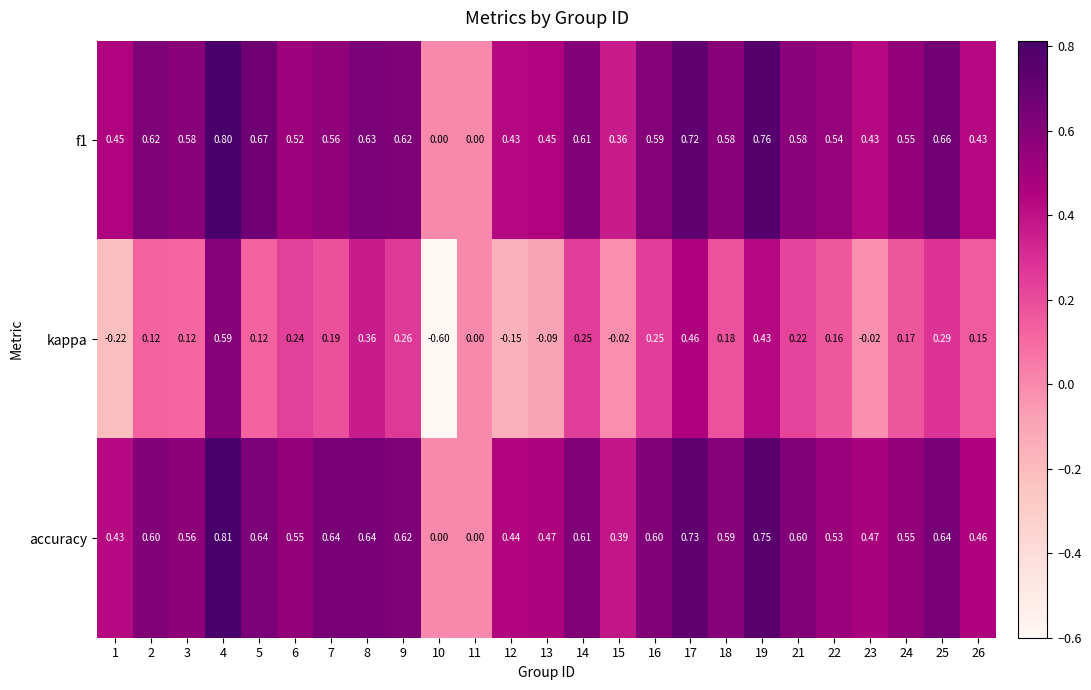

How many categories are shown in the chart?

25